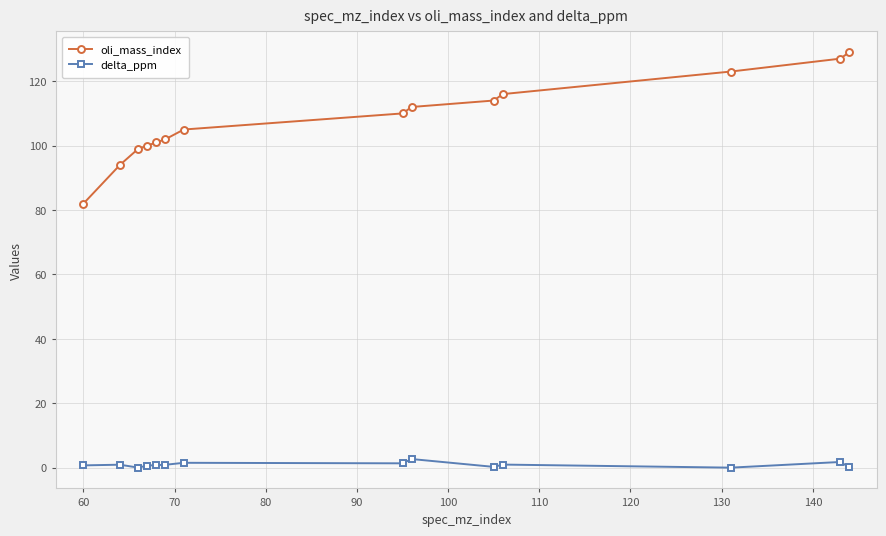

What is the difference between the maximum and minimum values in the oli_mass_index series?

47.0